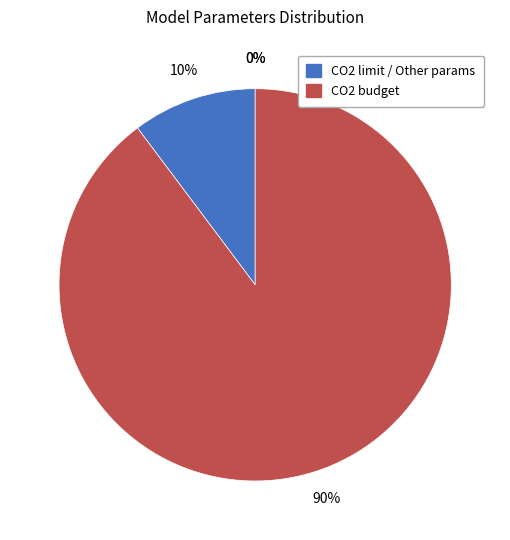

What portion of the pie excludes Support timeframe?

100.0%